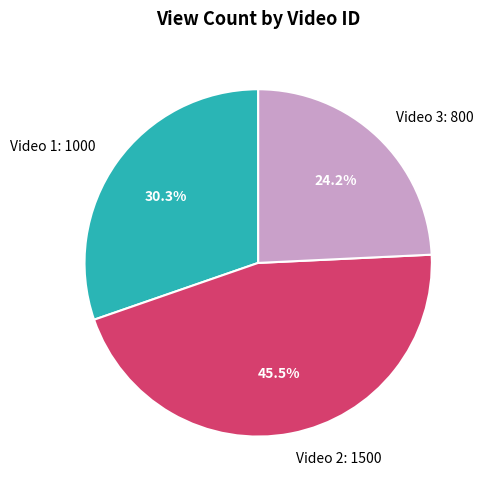

Which slice is the smallest?

Video 3: 800